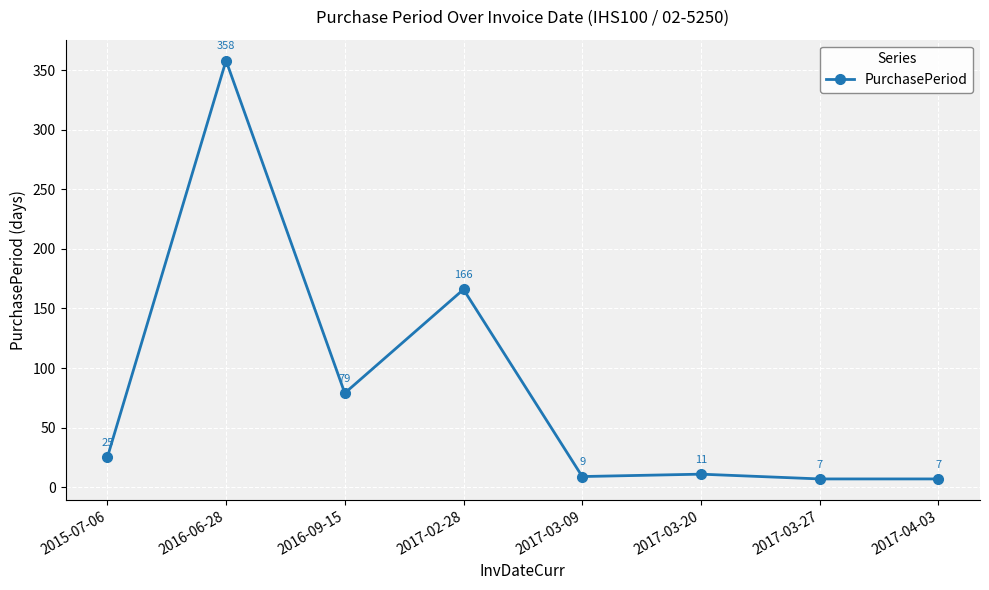

True or false: there are more than 1 points higher than both neighbors.

True